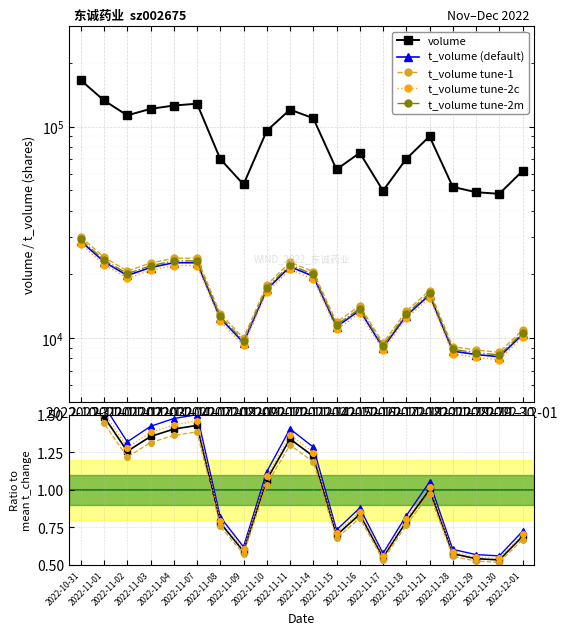

Which series changed the most between 2022-11-16 and 2022-11-29?

volume